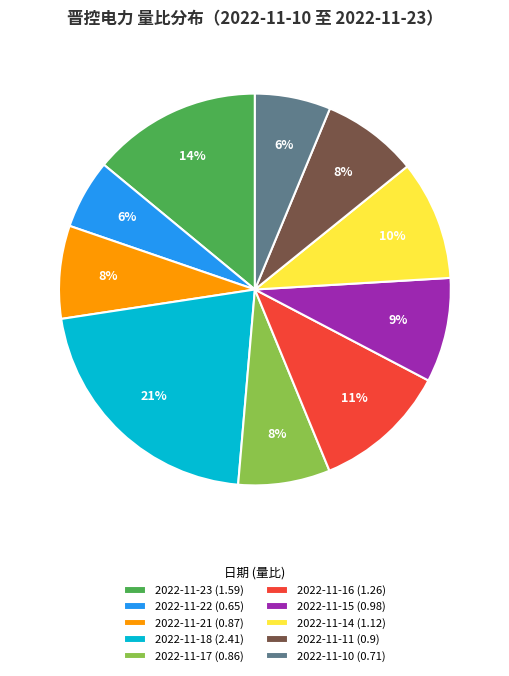

How many segments does this pie chart have?

10